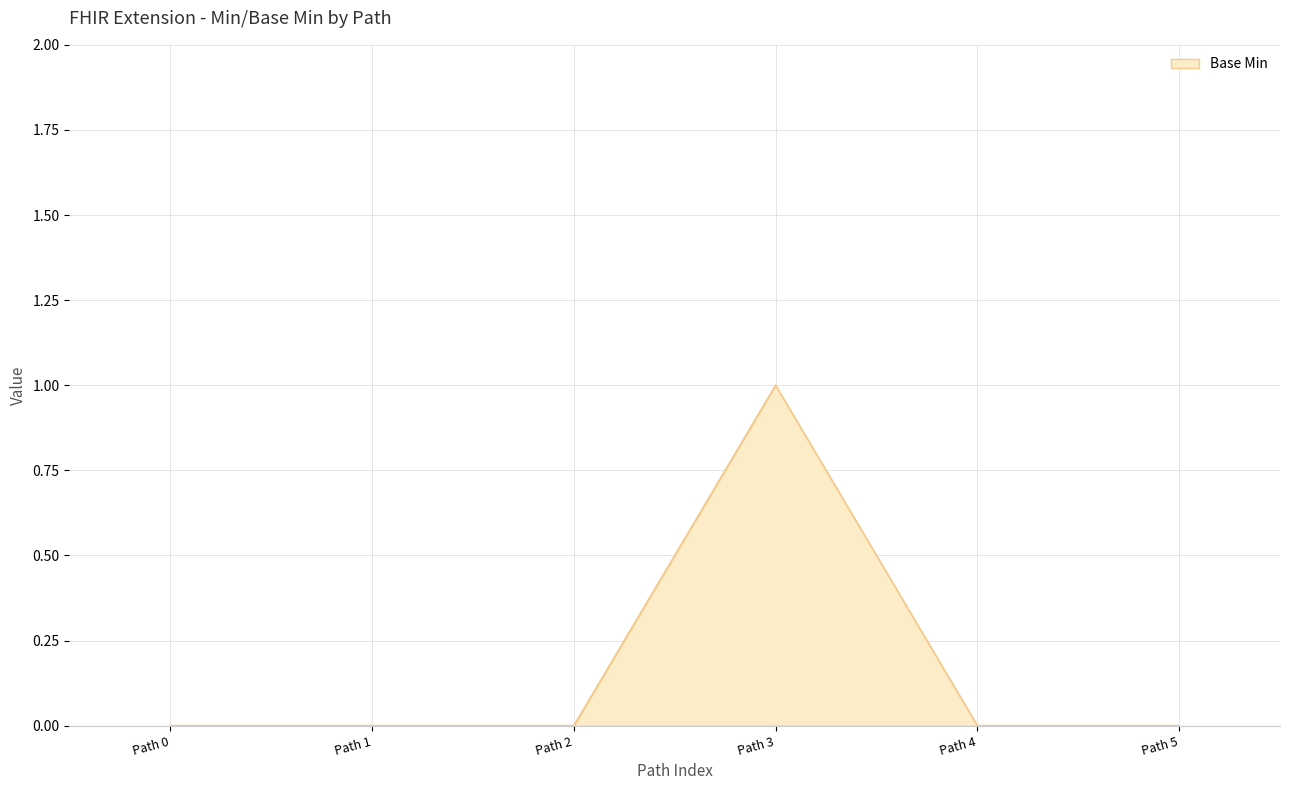

Reading right to left, extract all data points from this chart.

0	0	1	0	0	0